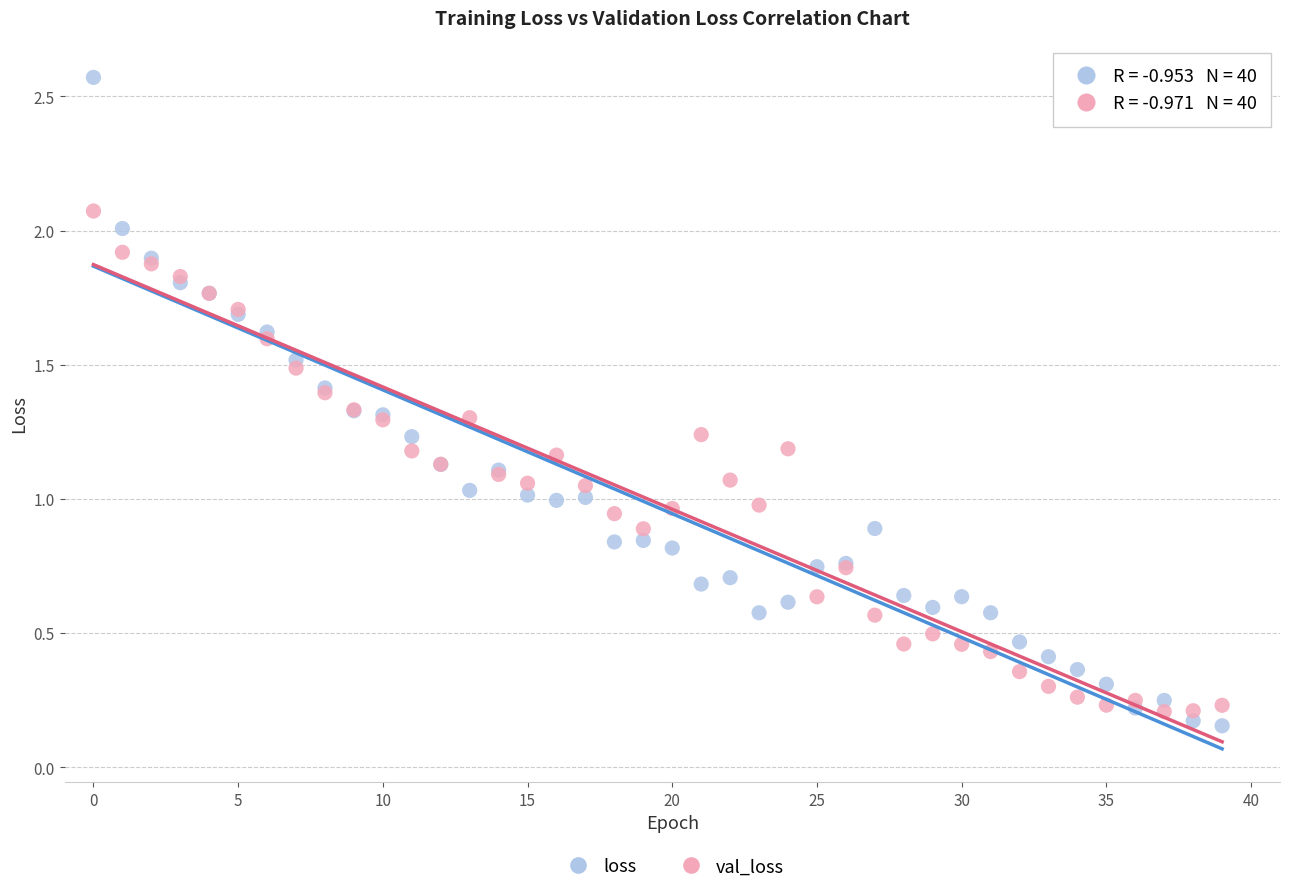

Which series reaches the maximum Y coordinate?

loss